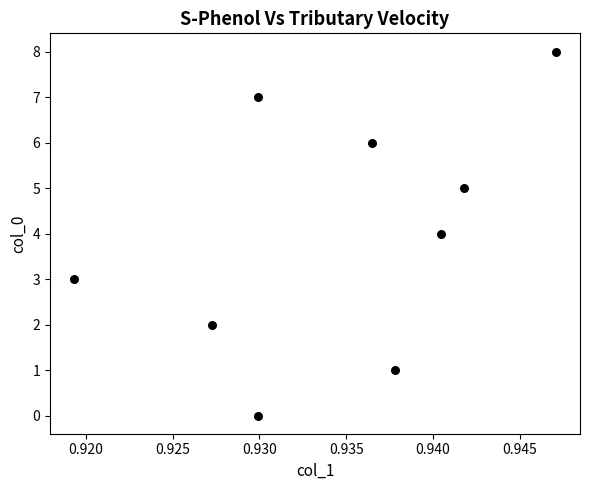

What is the range of Y values (max minus min)?

8